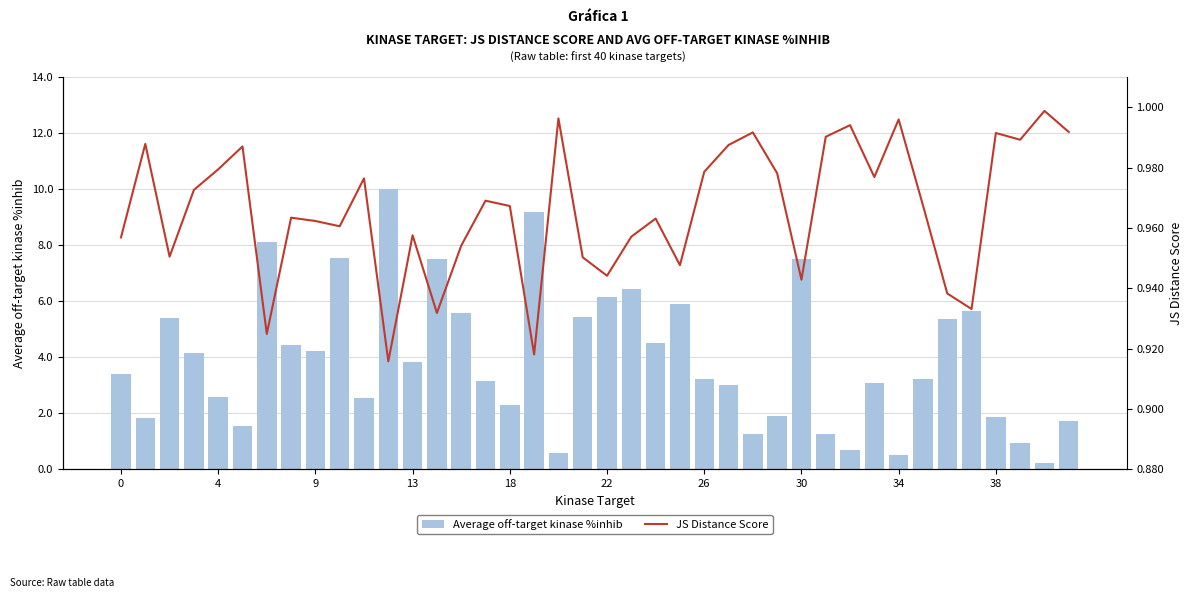

True or false: Average off-target kinase %inhib has a value of 4.6 at 17.

False